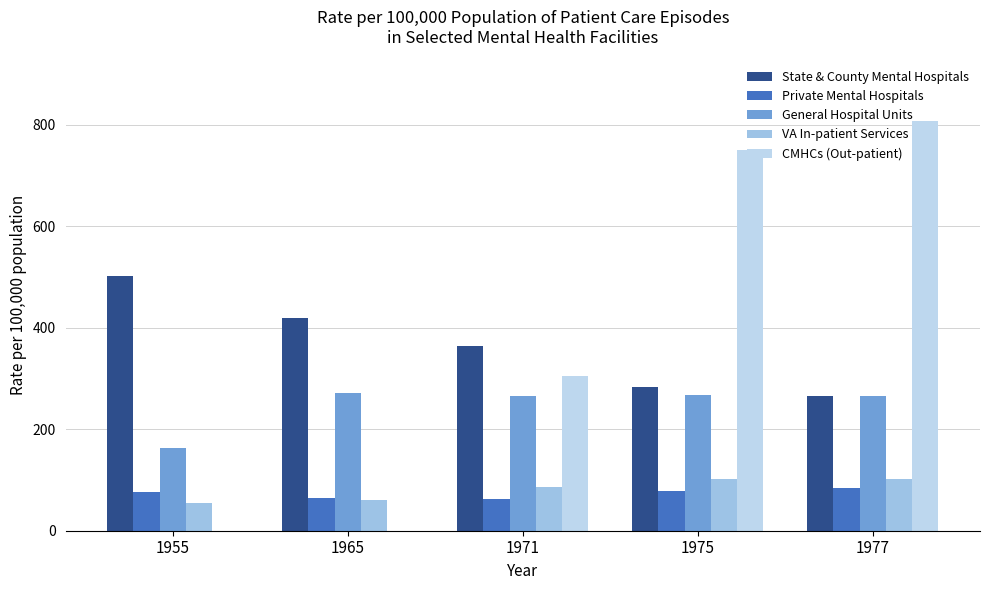

What are all the series names shown in the legend?

State & County Mental Hospitals, Private Mental Hospitals, General Hospital Units, VA In-patient Services, CMHCs (Out-patient)